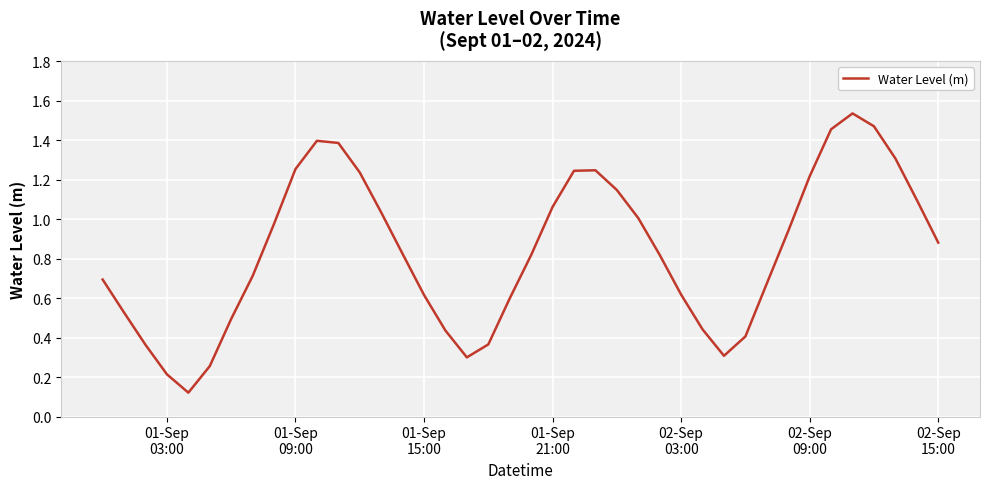

What is the difference between the maximum and minimum values?

1.4